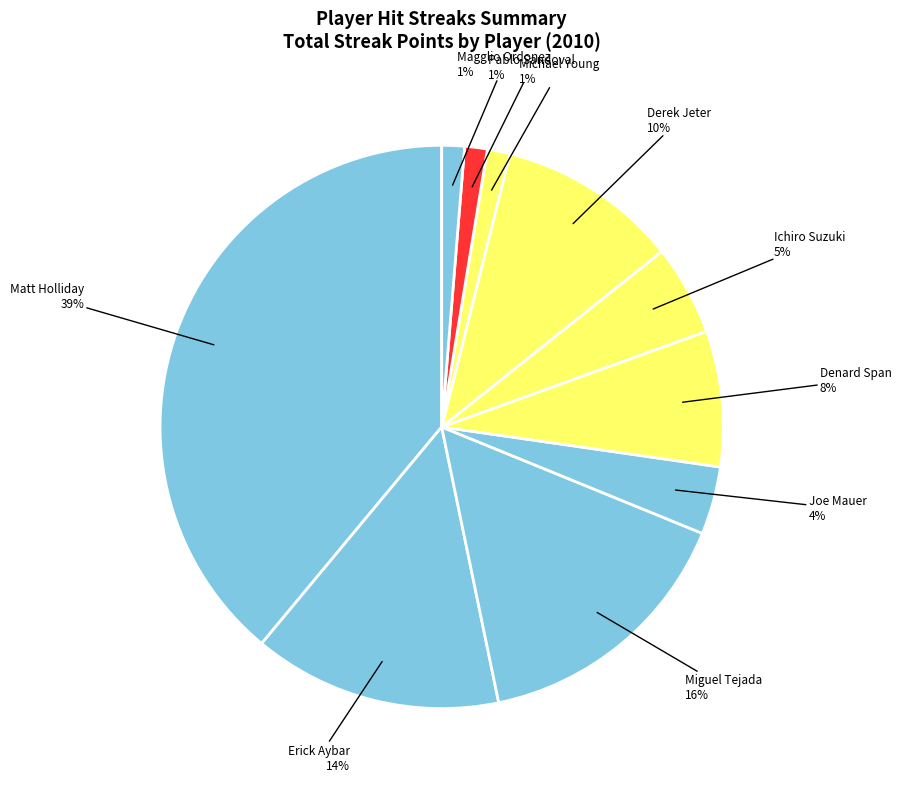

To the nearest percent, what is the average slice percentage?

10%